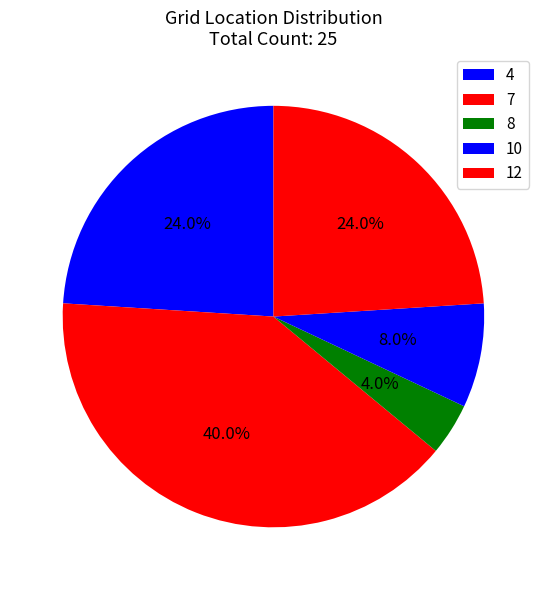

What is the ratio of the value at 12 to the value at 4?

1.0